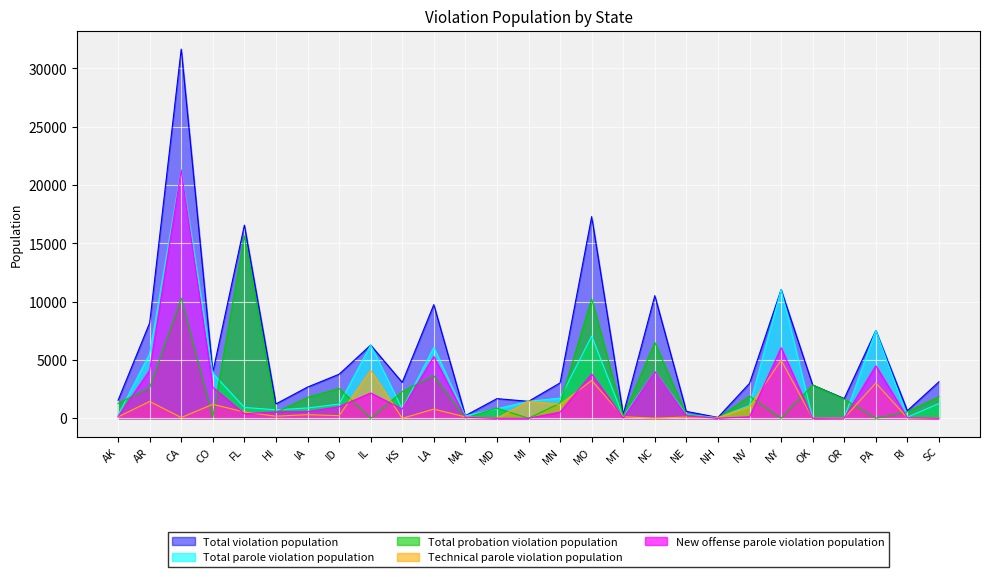

The value of Total violation population at CO is 3946. True or false?

True